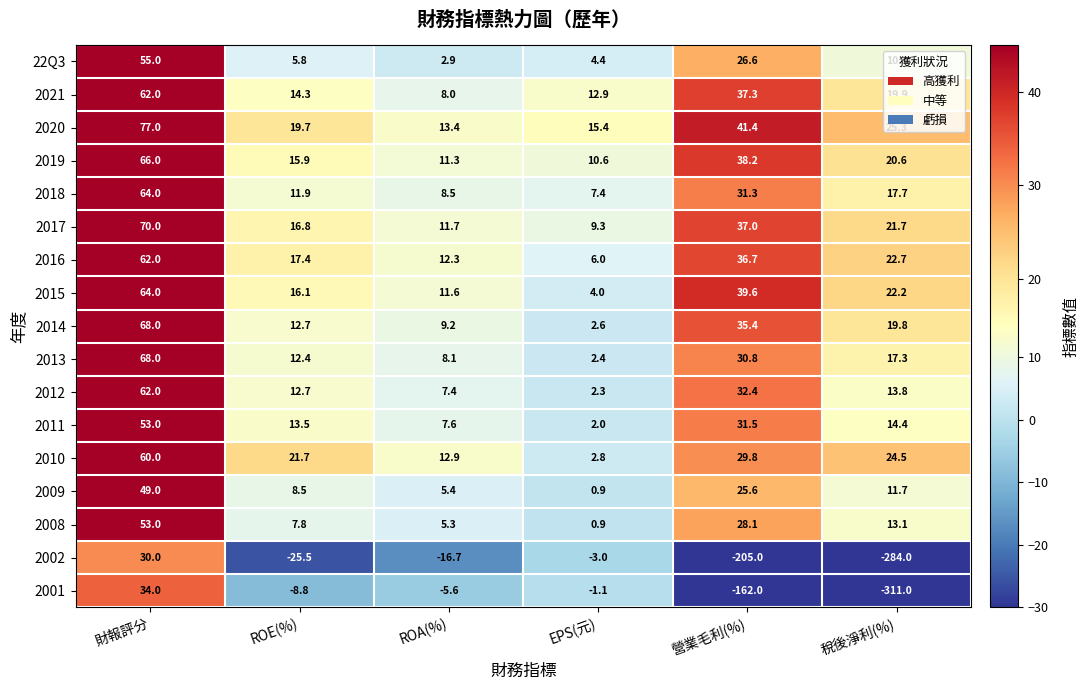

What is the sum of all 2016 values?

157.1